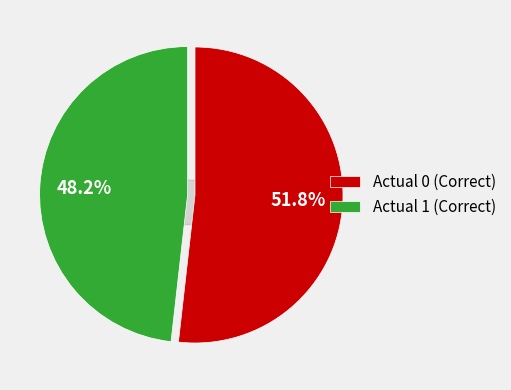

To the nearest percent, what is the average slice percentage?

50%